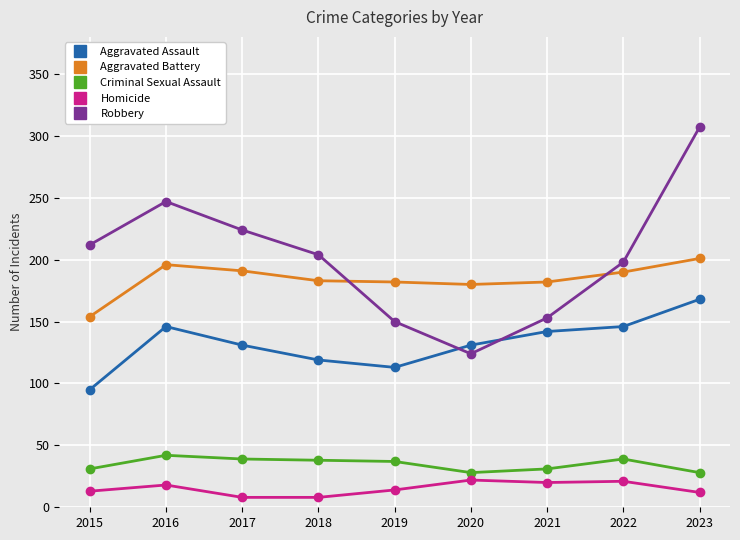

What is the difference between the highest and lowest values at 2022?

177